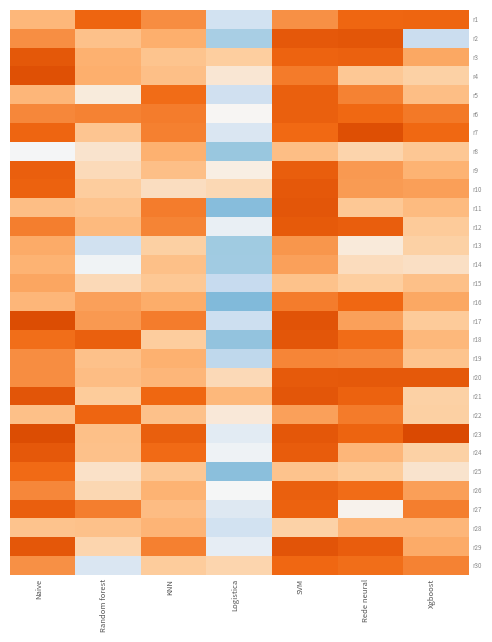

What is the maximum value shown in the chart?

0.2